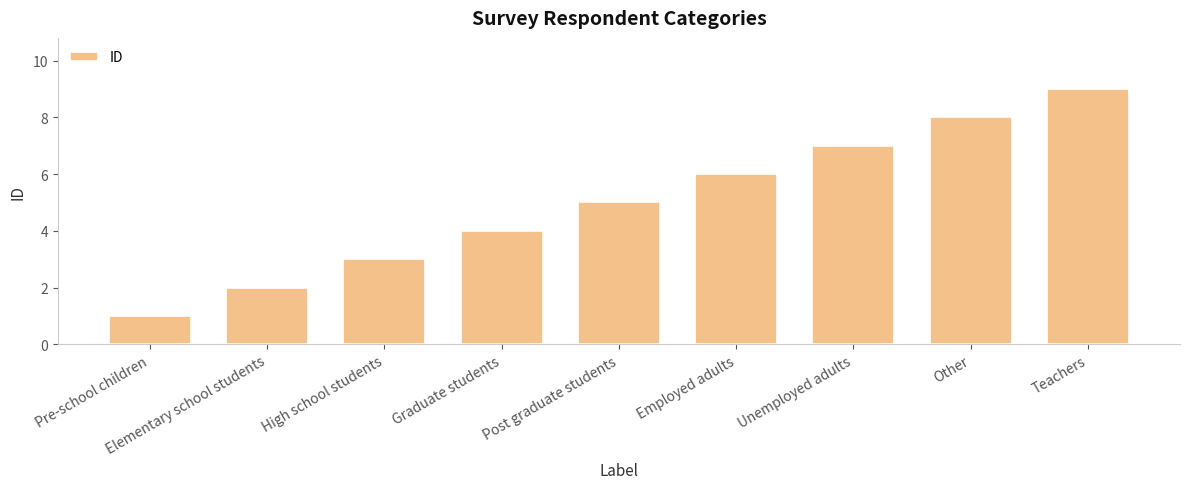

What is the difference between the values at Pre-school children and Graduate students?

3